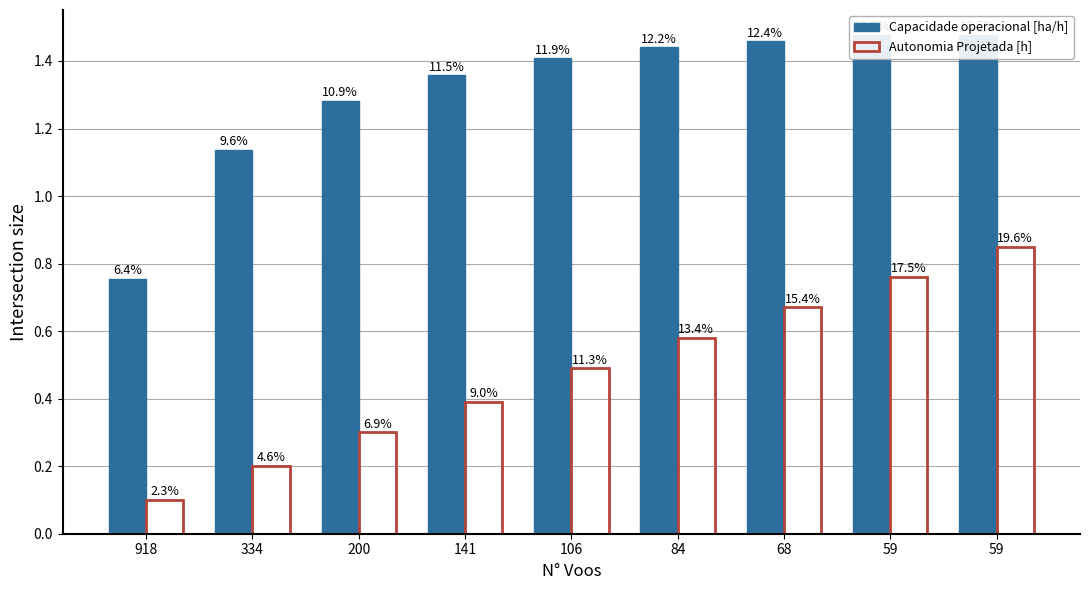

The Autonomia Projetada [h] series shows 0.2 at 68. True or false?

False